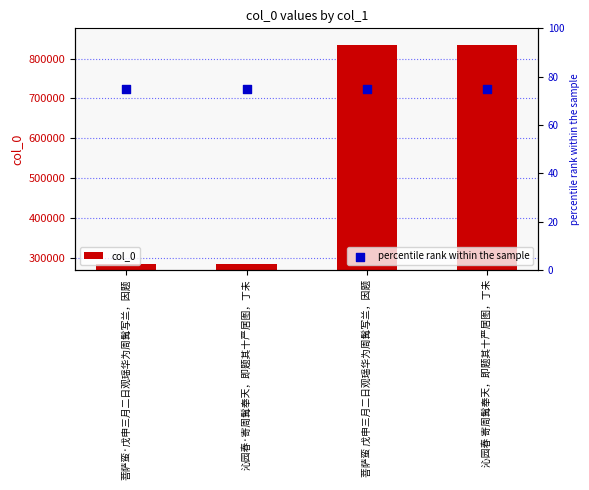

Is the value of percentile rank within the sample at 沁园春 寄周髯奉天，即题其十严居图，丁未 greater than the value of col_0 at 菩萨蛮·戊申三月二日观瑶华为周髯写兰，因题?

No